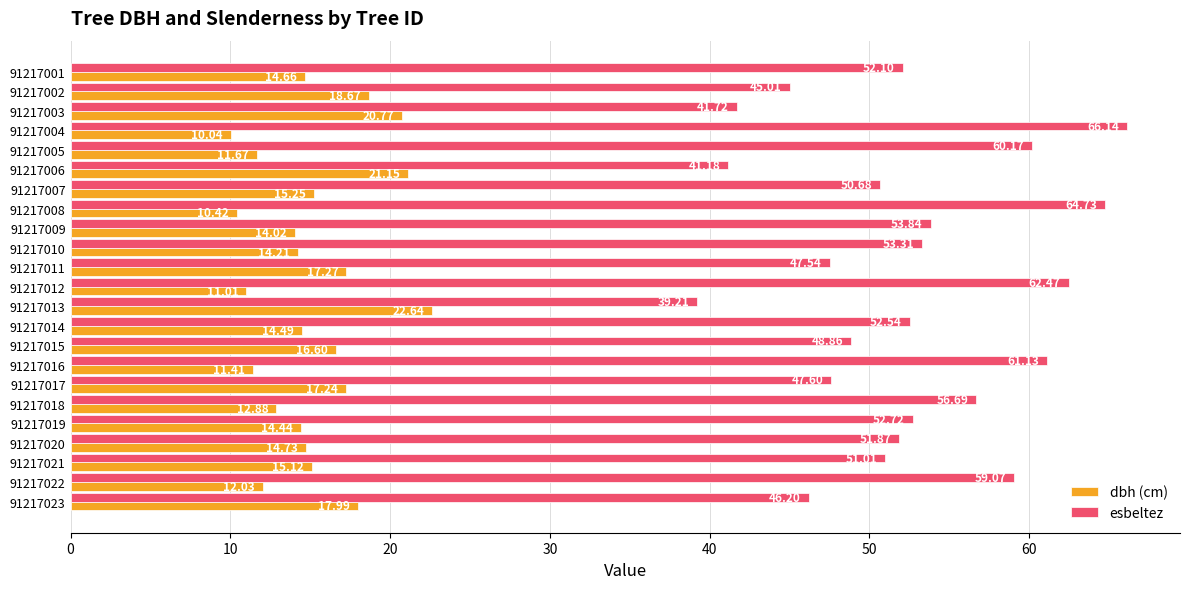

What is the spread (max minus min) of values at 91217005?

48.5